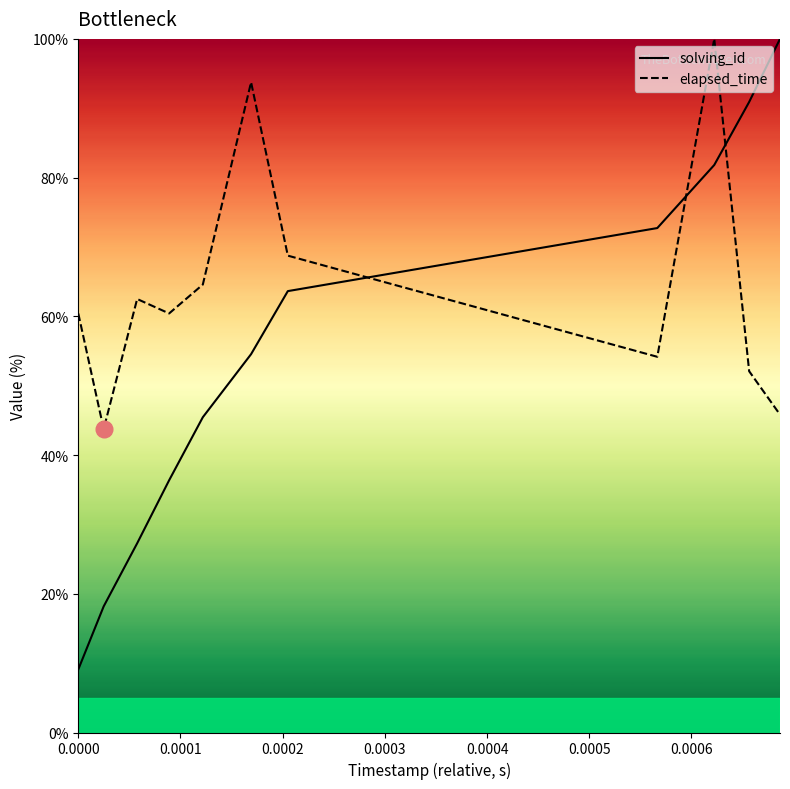

What is the difference between the maximum and minimum values in the solving_id series?

90.9